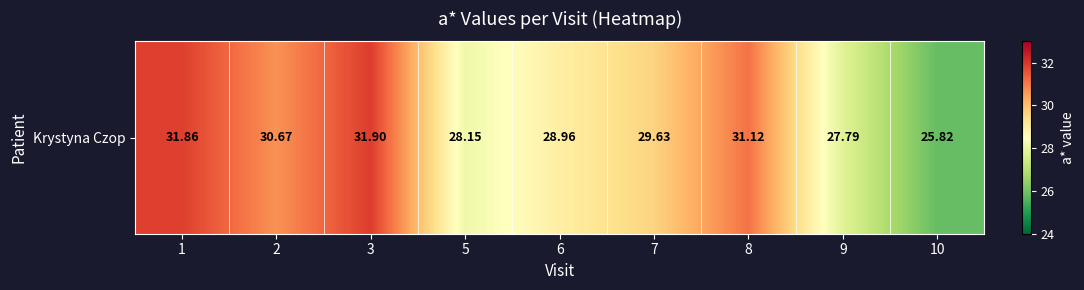

How many values are below 29?

4